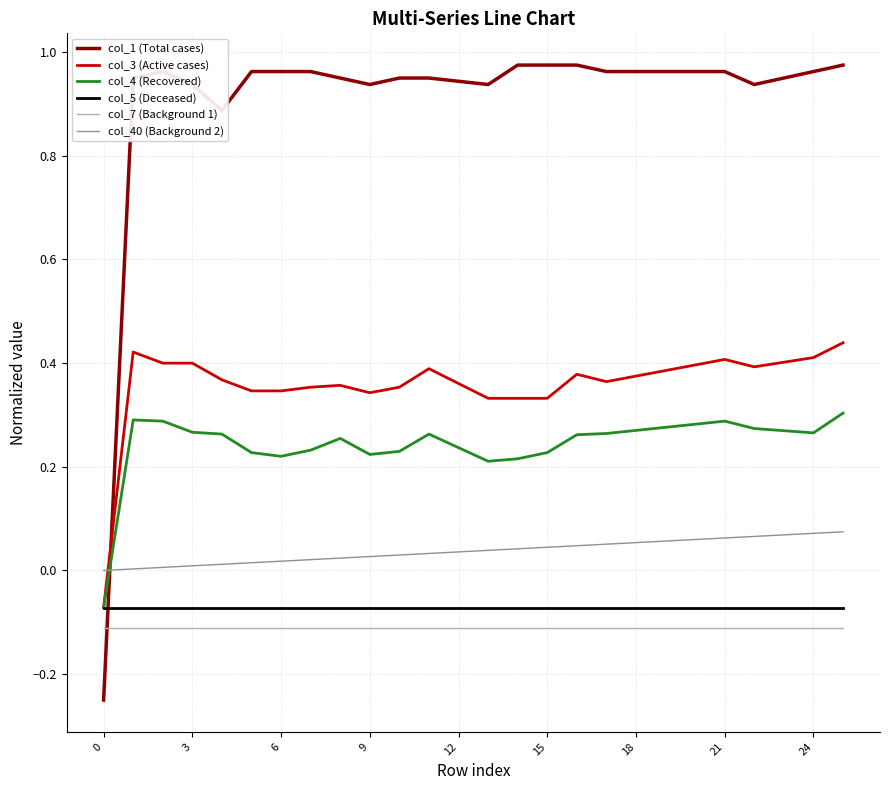

How many col_4 (Recovered) values are between 0 and 1?

25